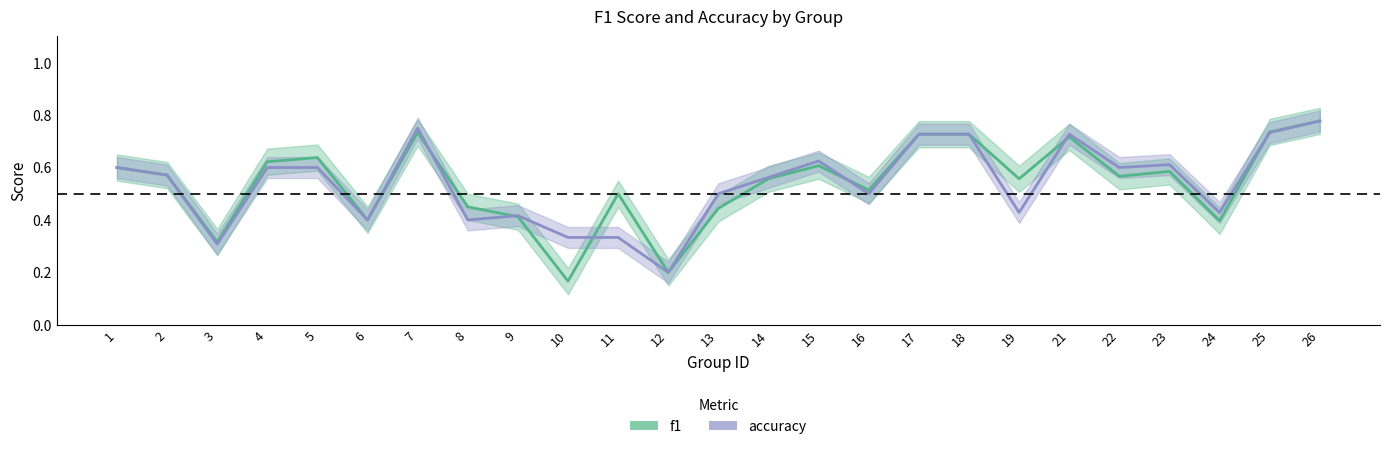

What are all the series names shown in the legend?

f1, accuracy